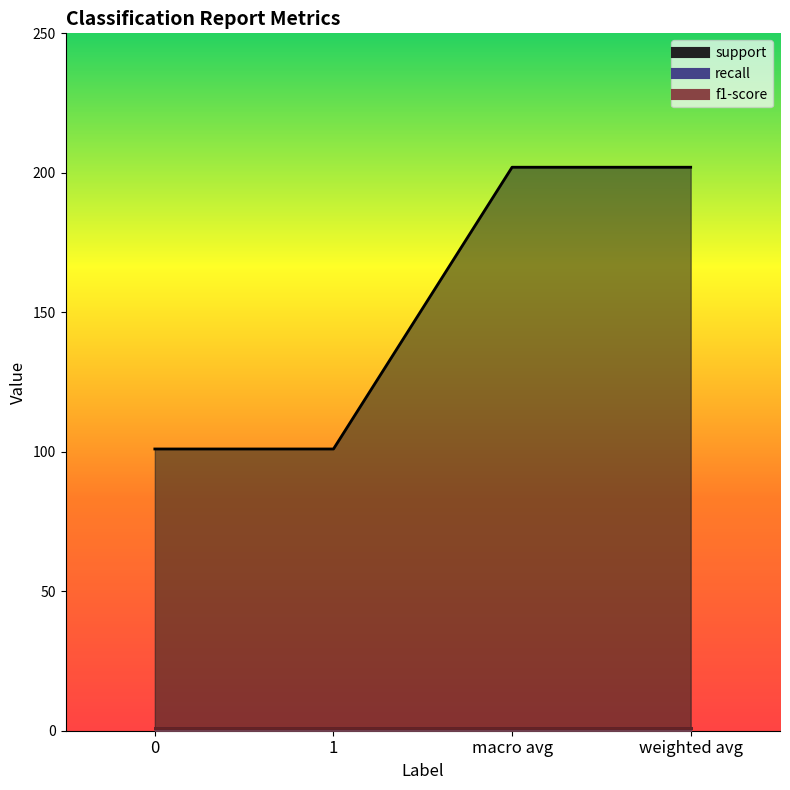

True or false: f1-score has more than 0 interior local peaks.

False